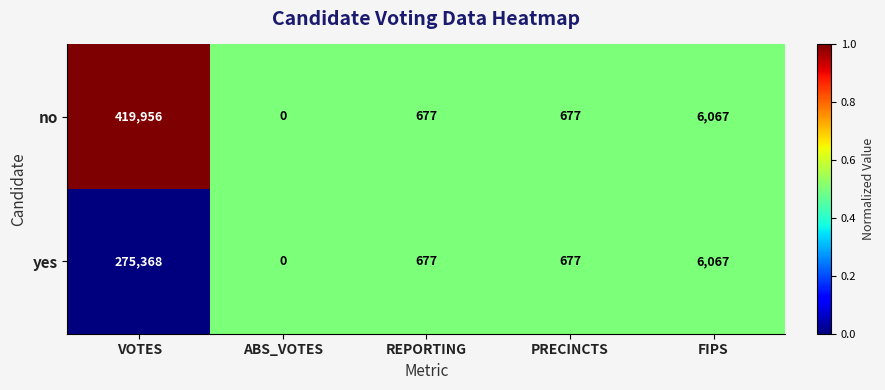

What is the highest value of the yes series?

275368